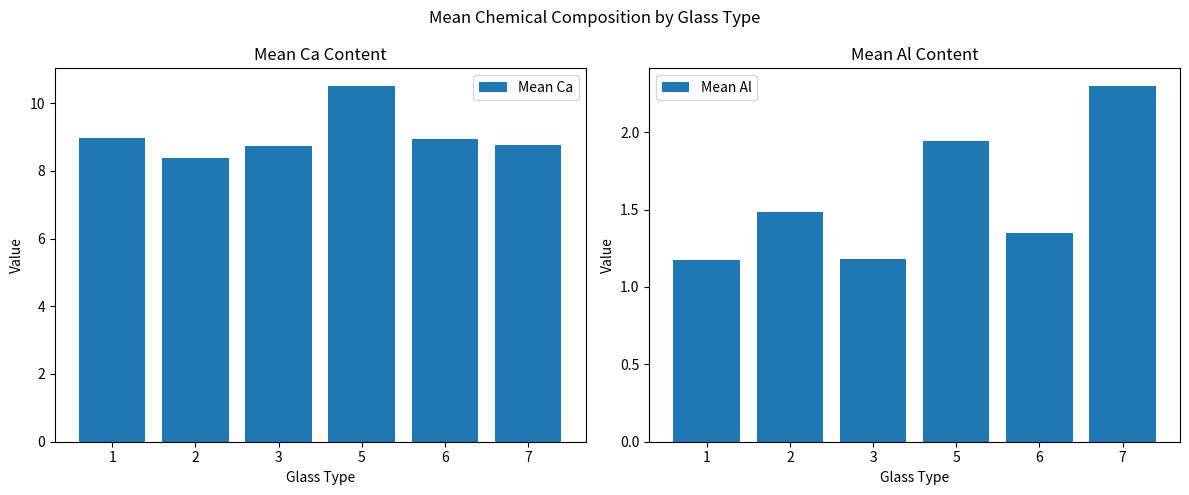

What is the total value across all series at 1?

10.1